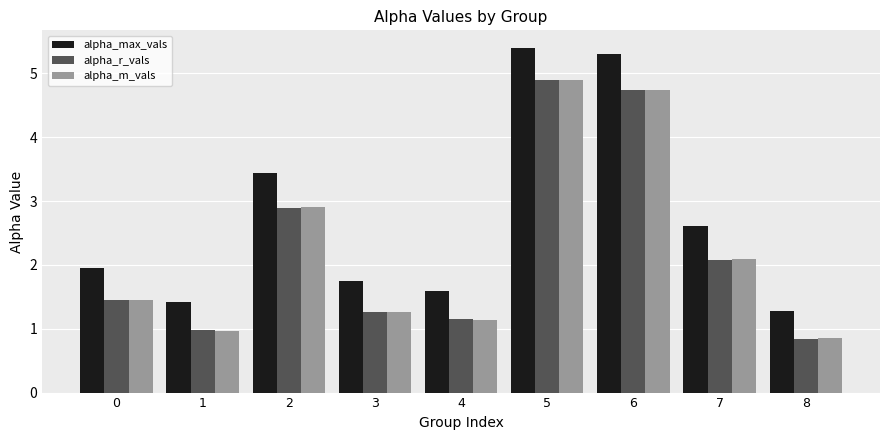

How many series are shown in this chart?

3